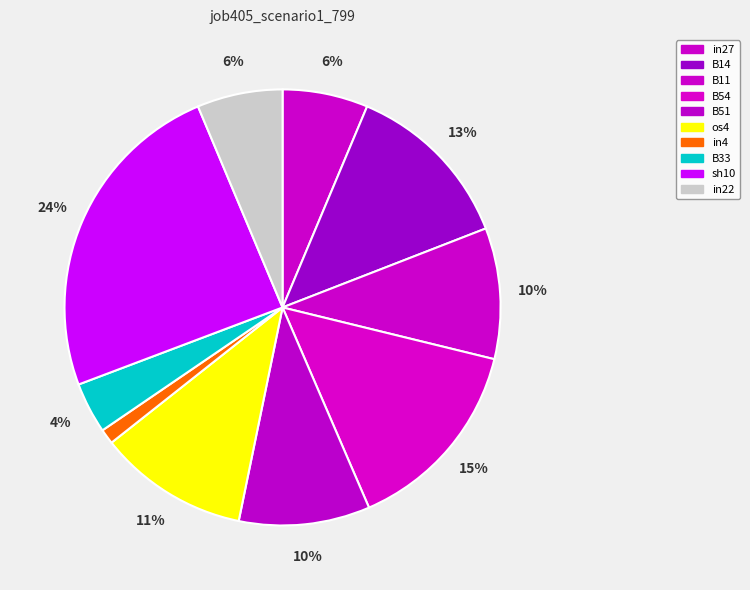

How many slices are in this pie chart?

10